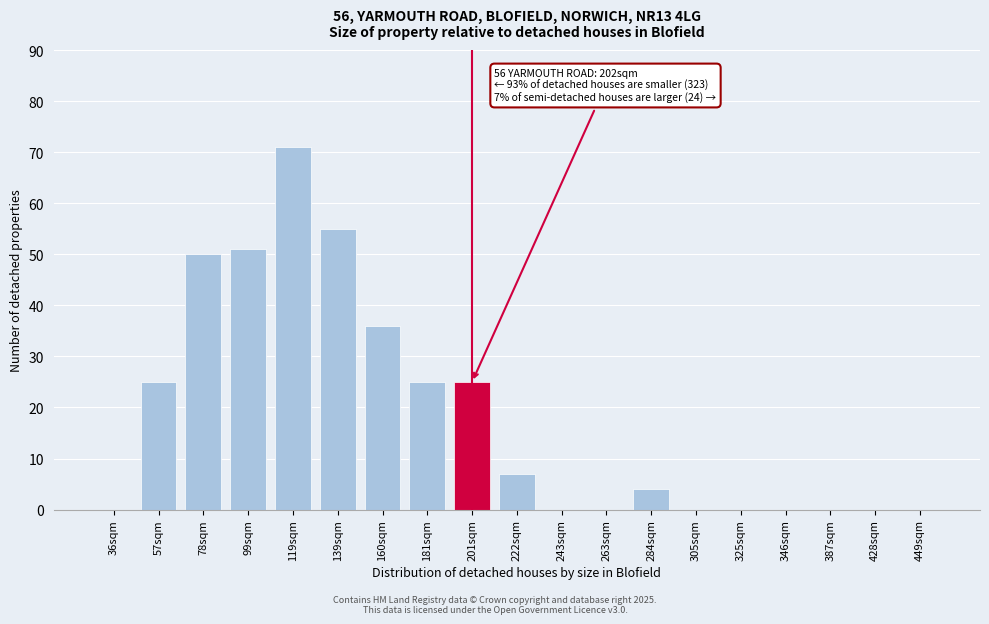

Reading left to right, list all the values displayed in this chart.

36sqm=0	57sqm=25	78sqm=50	99sqm=51	119sqm=71	139sqm=55	160sqm=36	181sqm=25	201sqm=25	222sqm=7	243sqm=0	263sqm=0	284sqm=4	305sqm=0	325sqm=0	346sqm=0	387sqm=0	428sqm=0	449sqm=0